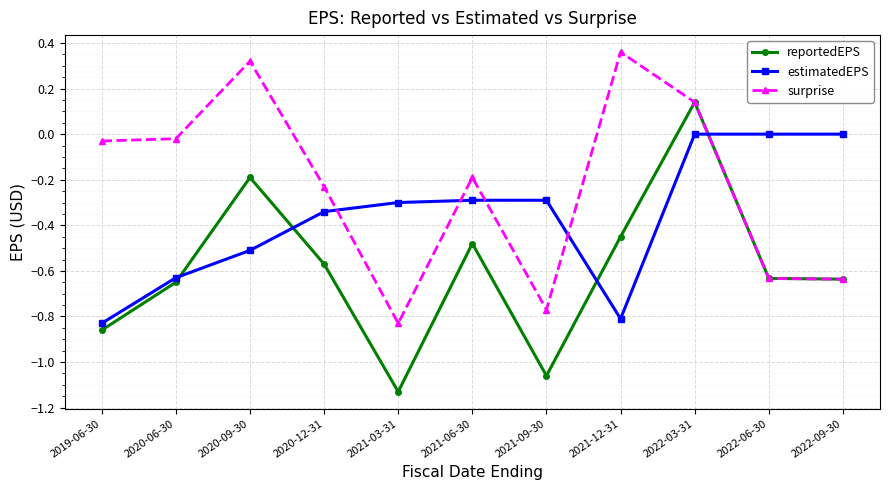

At 2020-09-30, list the series in order from largest to smallest.

surprise, reportedEPS, estimatedEPS